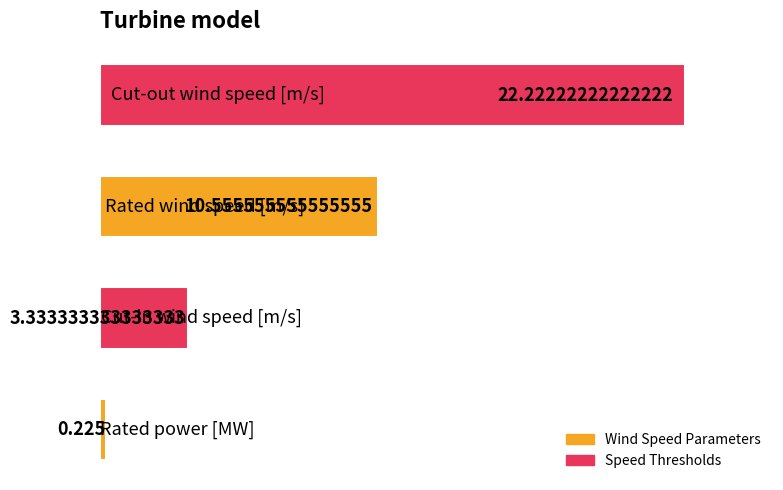

How many data points are above 10?

2